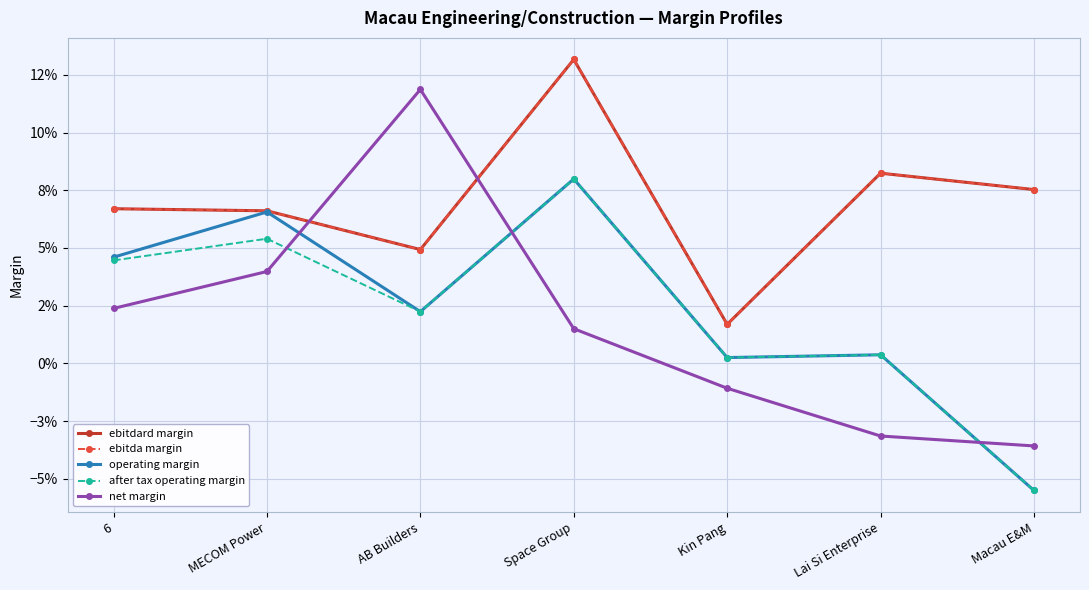

Is this an area chart (filled region under the line)?

No